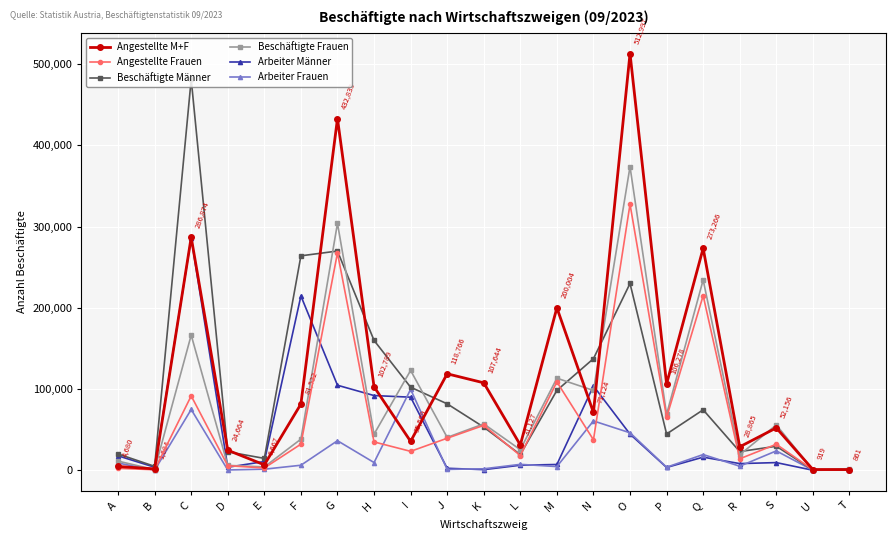

Where is Beschäftigte Männer nearest to the value 240829?

O